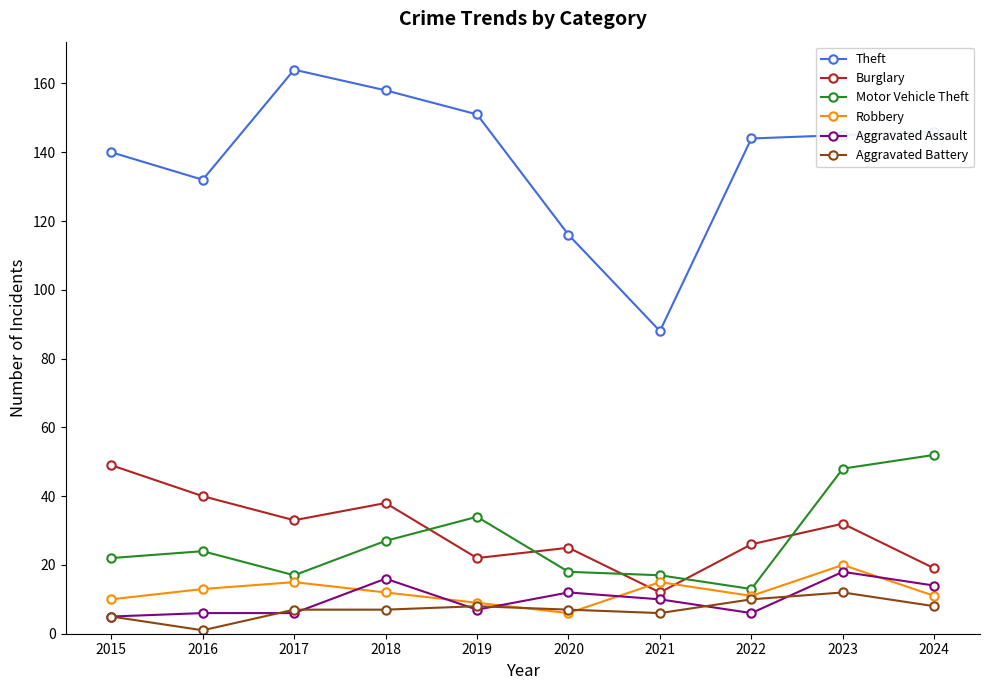

What is the average value of the Motor Vehicle Theft series?

27